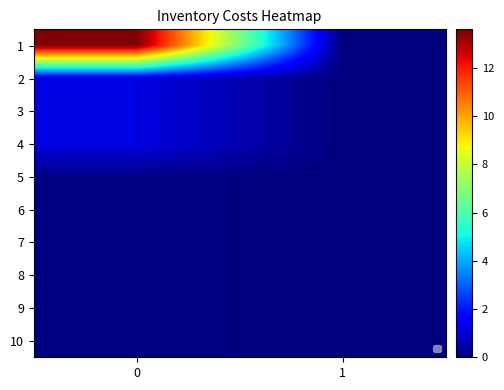

True or false: 1 has a value of 13.6 at 0.

True